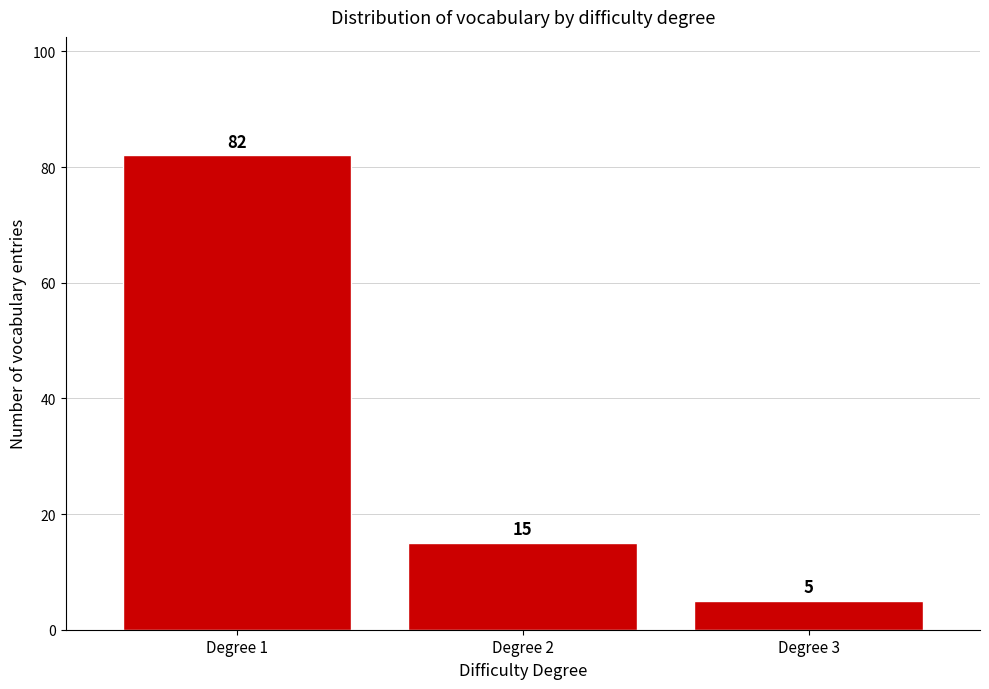

How tall is the bar that spans 1.5 to 2.5 on the x-axis?

15